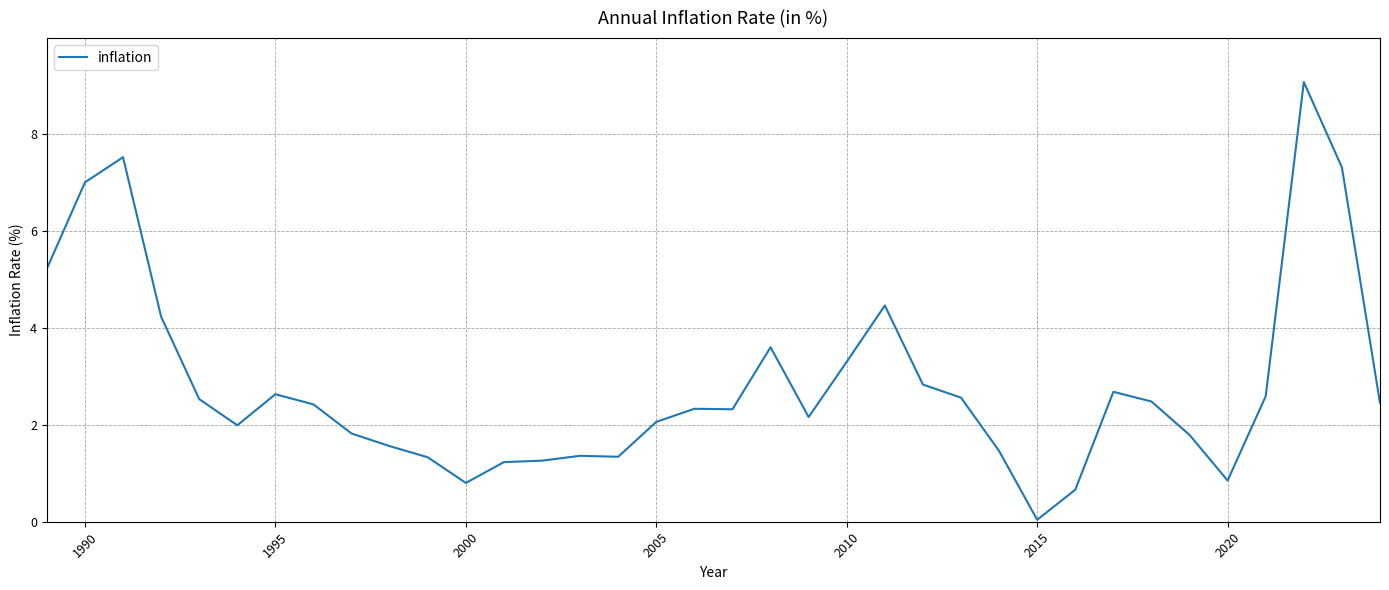

What is the difference between the maximum and minimum values?

9.0